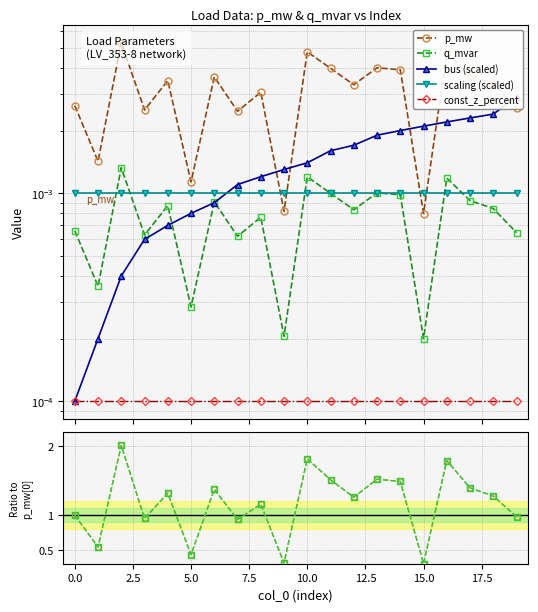

True or false: q_mvar has a value of 0.0 at 17.

True